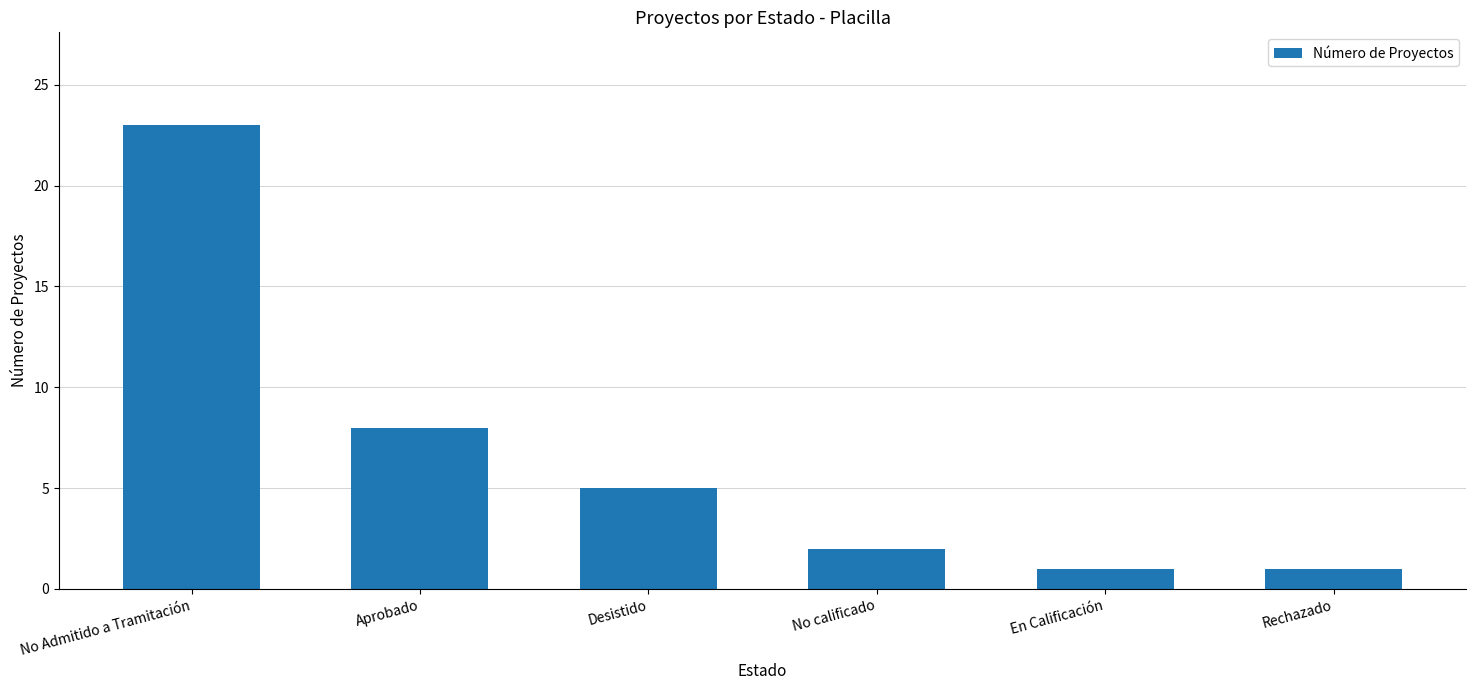

What is the greatest value displayed?

23